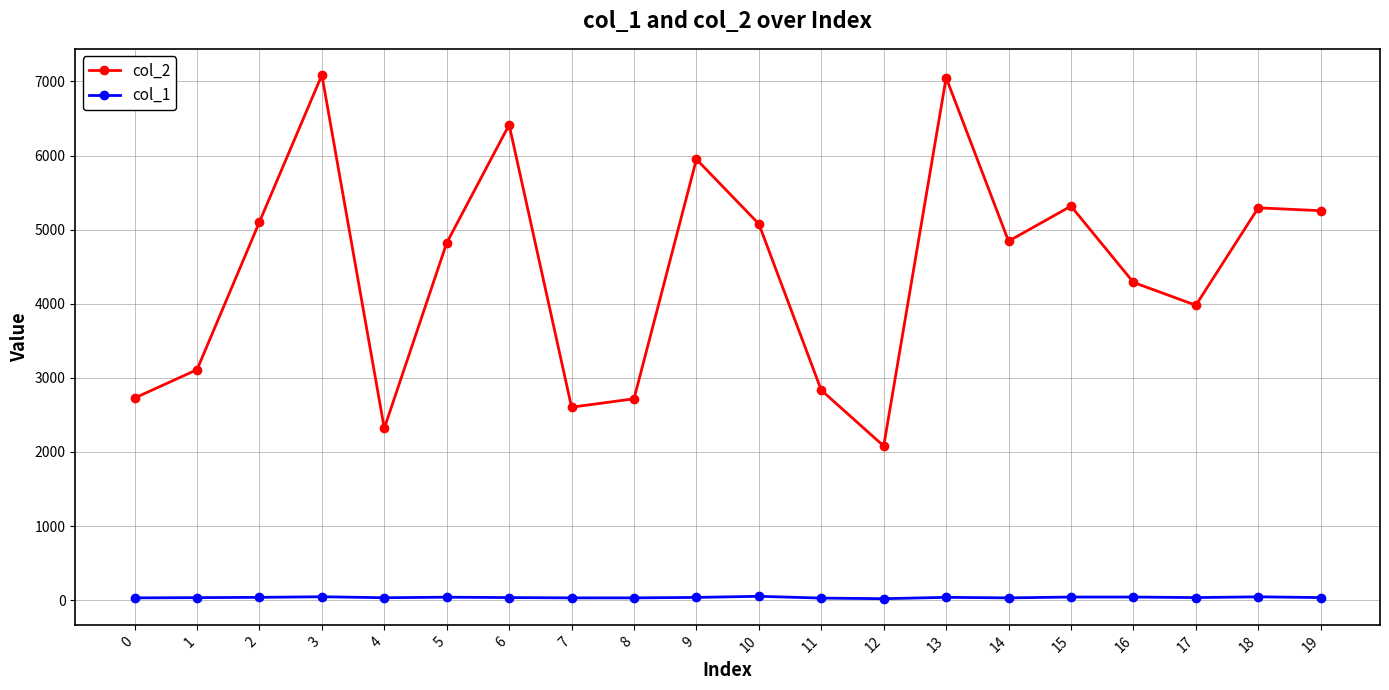

What is the maximum value shown in the chart?

7086